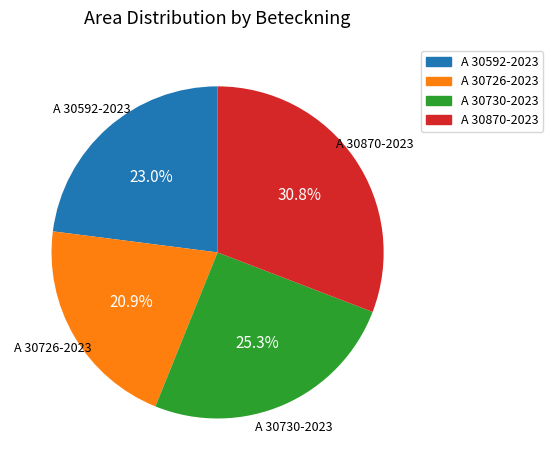

Between A 30730-2023 and A 30726-2023, which is larger?

A 30730-2023